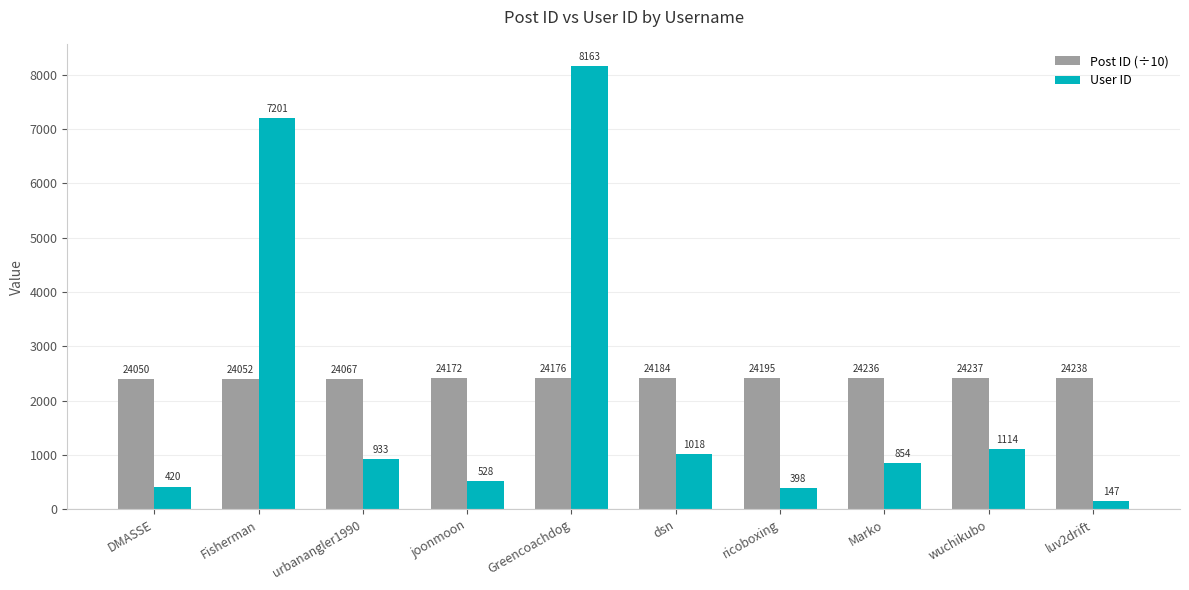

List the labels in order of User ID value, smallest first.

luv2drift, ricoboxing, DMASSE, joonmoon, Marko, urbanangler1990, dsn, wuchikubo, Fisherman, Greencoachdog